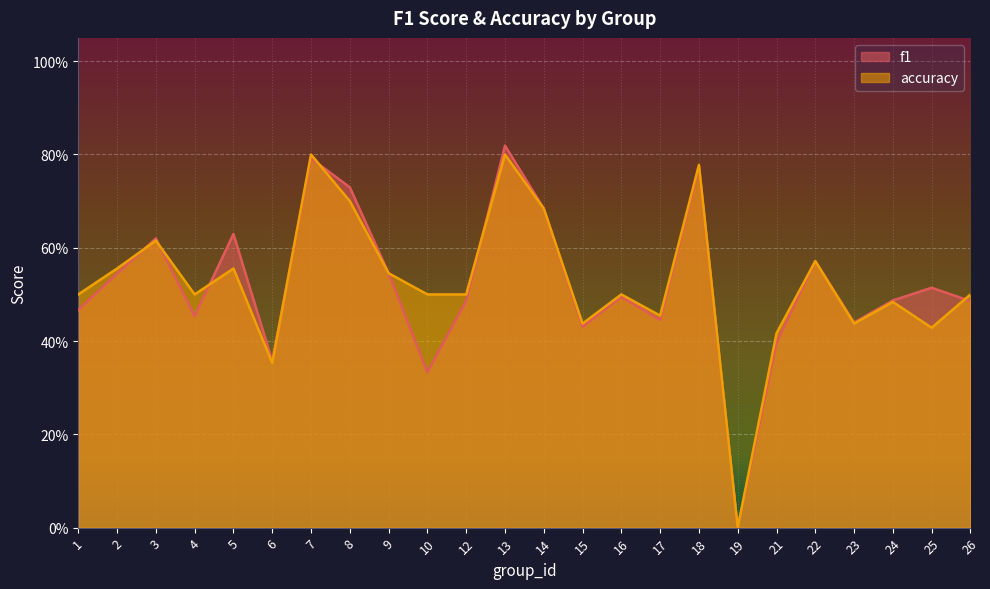

Rank the series by their average value, from lowest to highest.

f1, accuracy